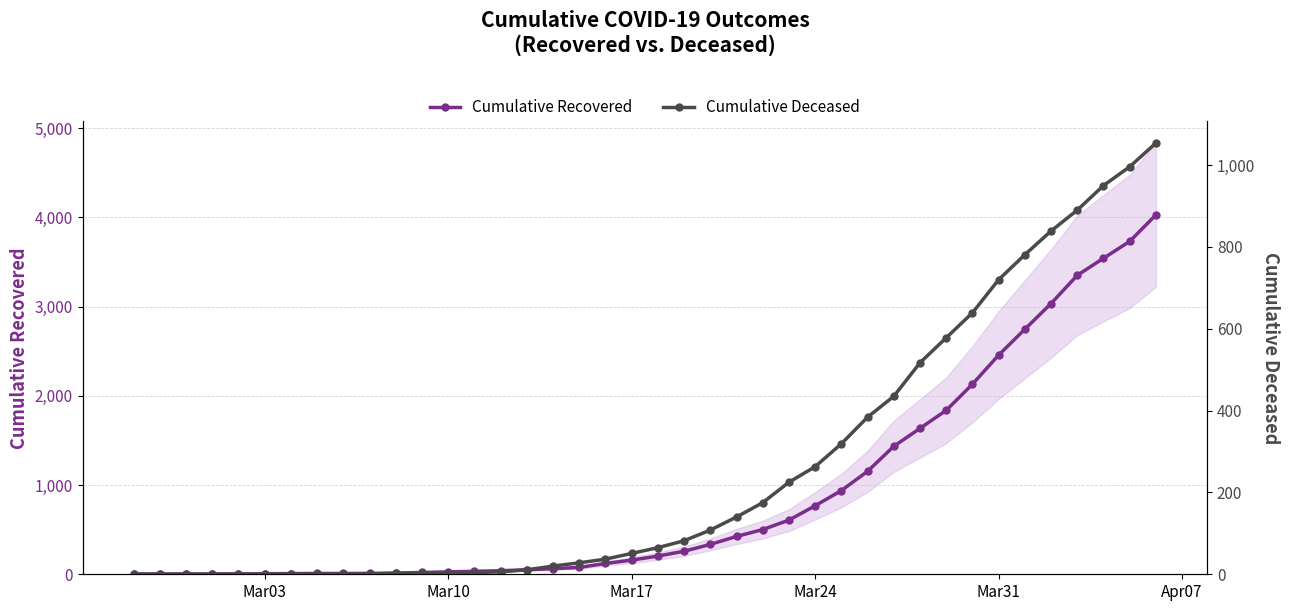

What is the sum of all Cumulative Recovered values?

35775